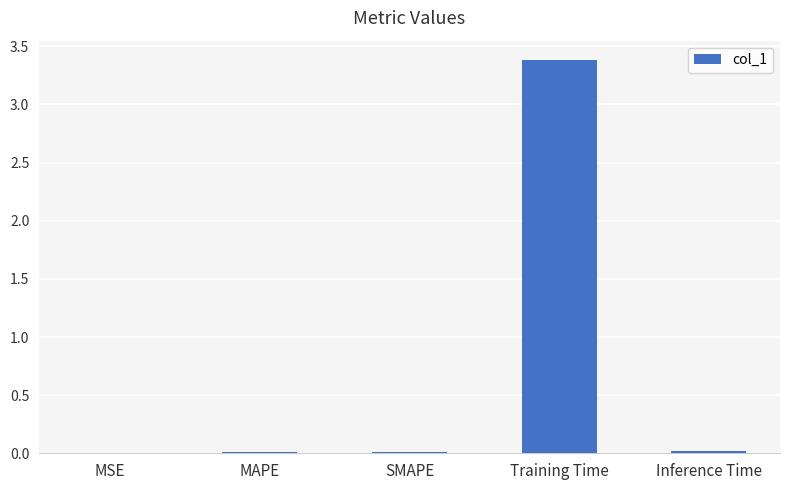

At which category does the chart reach its peak across all series?

Training Time